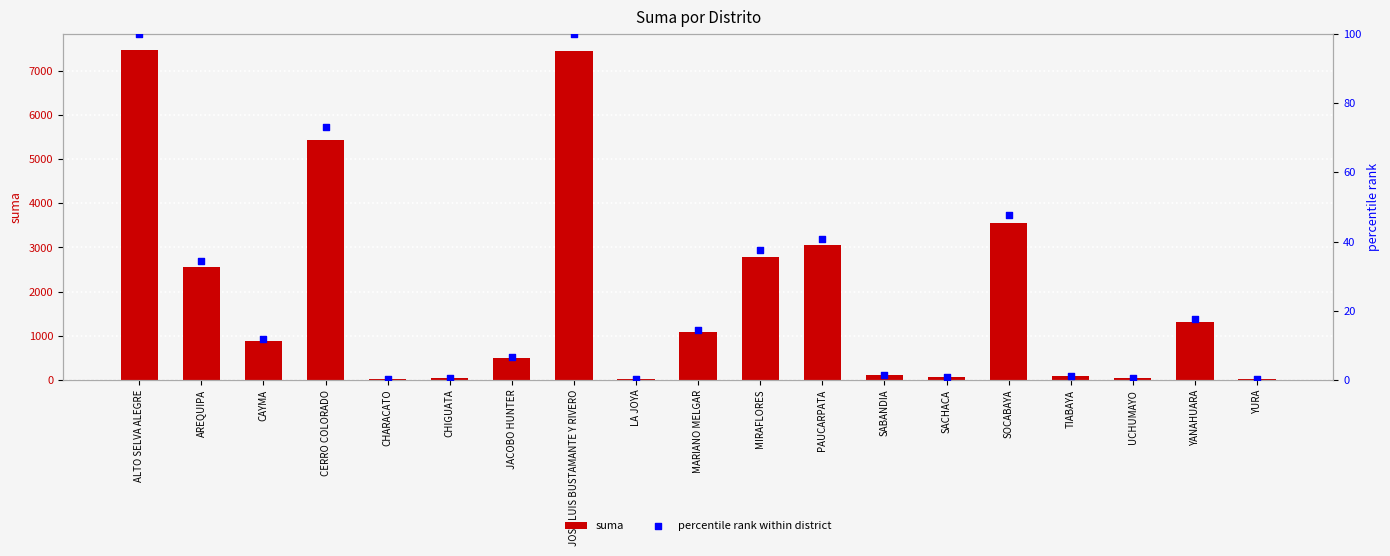

Which series reaches the maximum Y coordinate?

suma